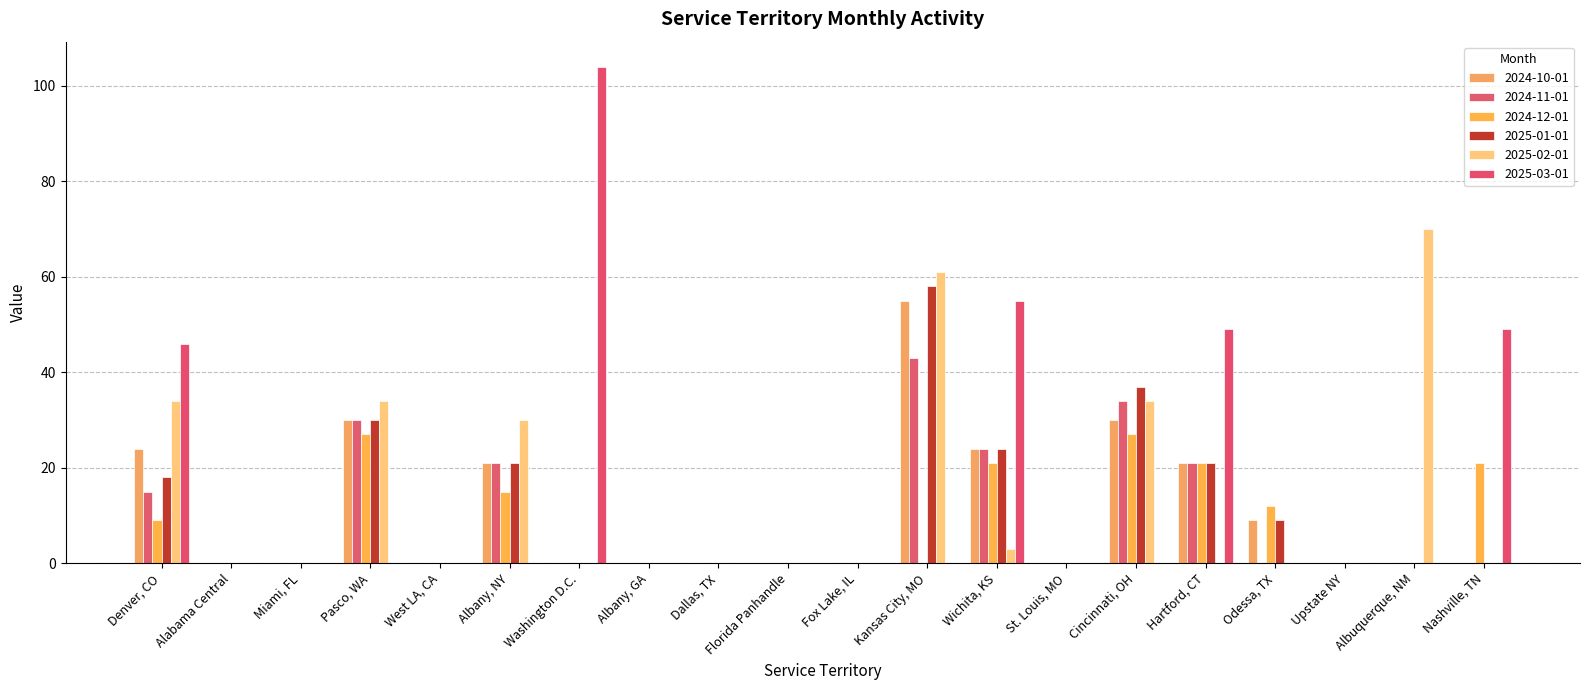

Are the bars horizontal?

No